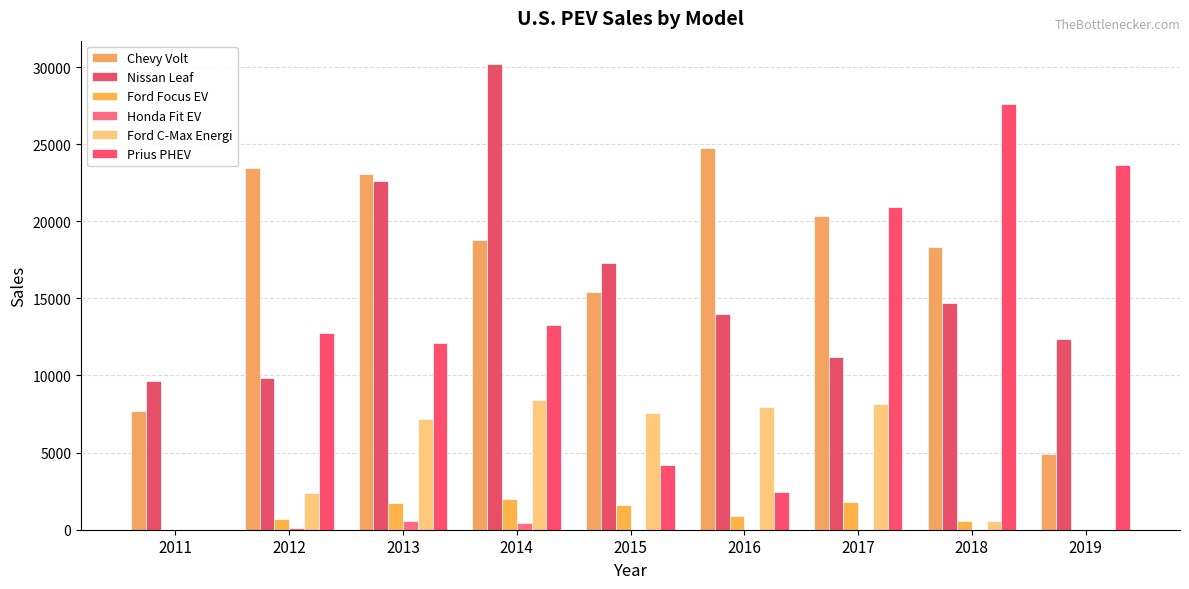

What is the sum of the Prius PHEV values at 2014 and 2017?

34200